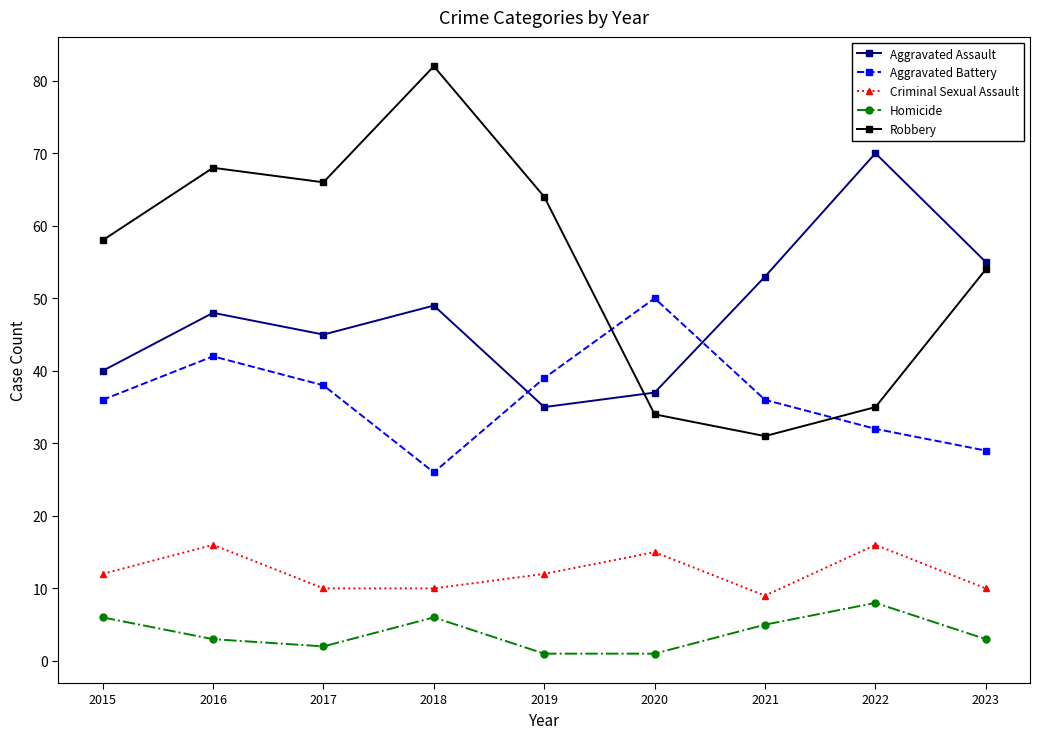

Which series changed the most between 2018 and 2020?

Robbery